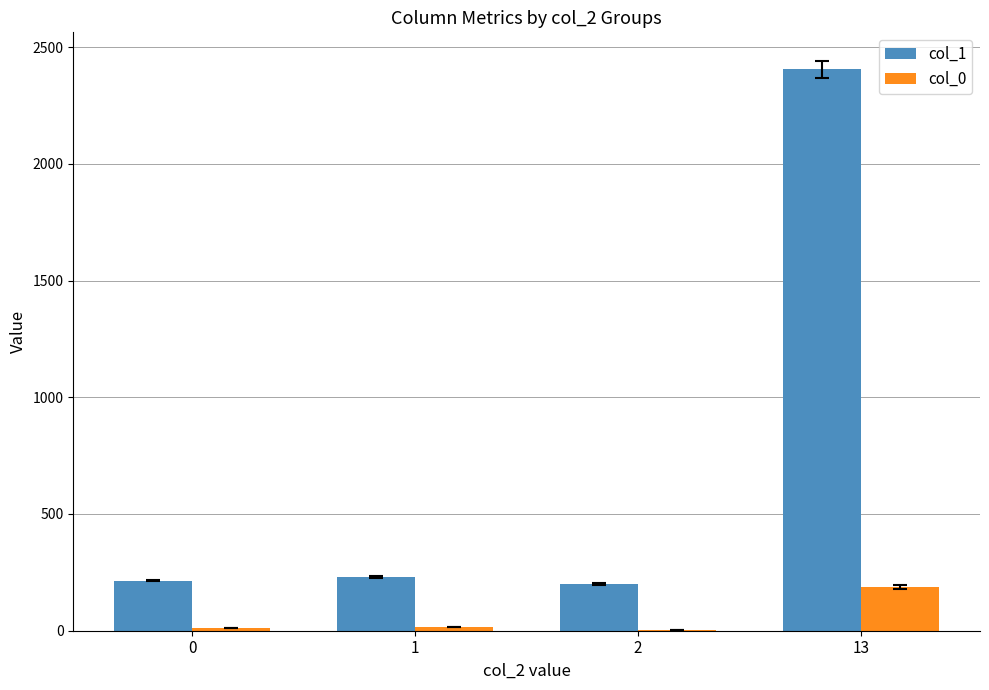

Is the value of col_0 at 0 greater than the value of col_1 at 2?

No